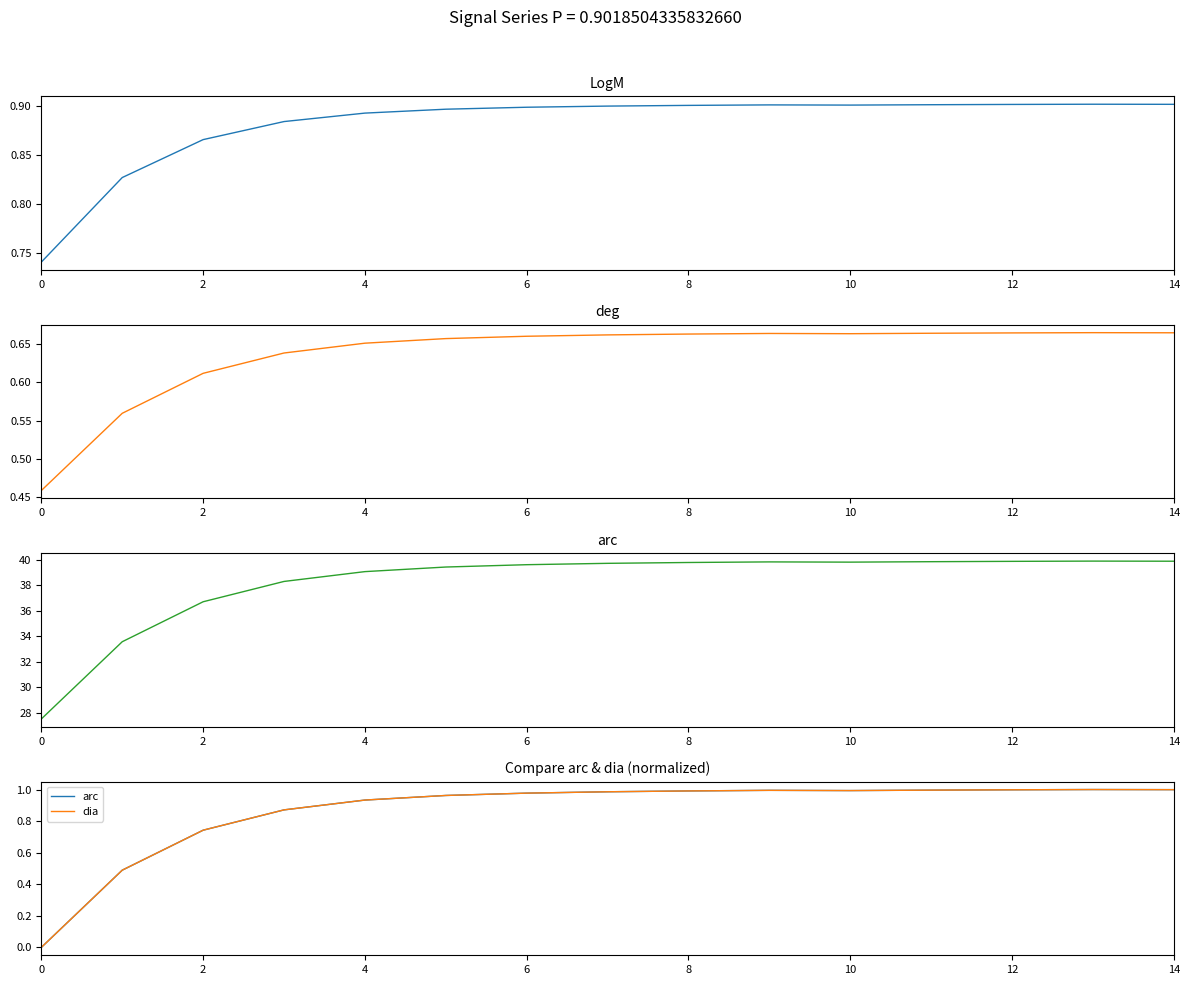

Which series changed the most between 6 and 10?

dia